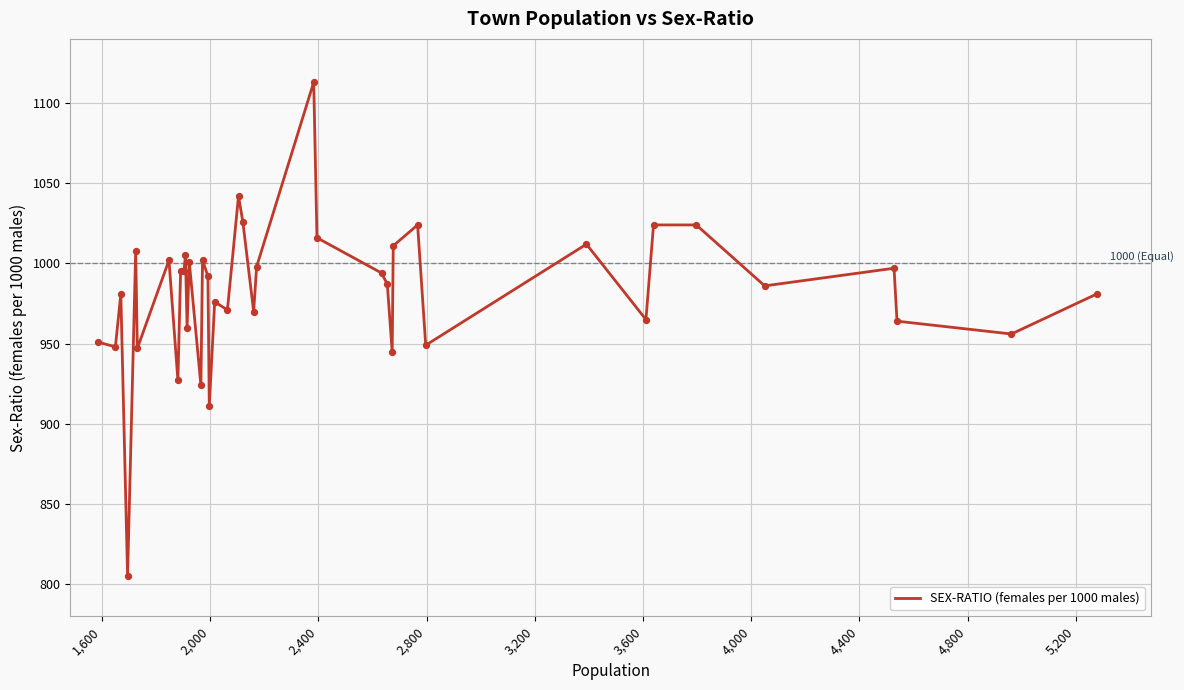

What is the difference between the maximum and minimum values?

308